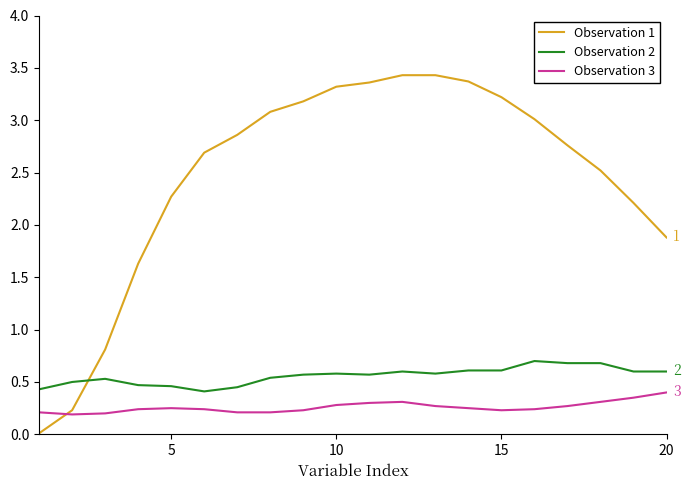

Which series has the largest total across all categories?

Observation 1